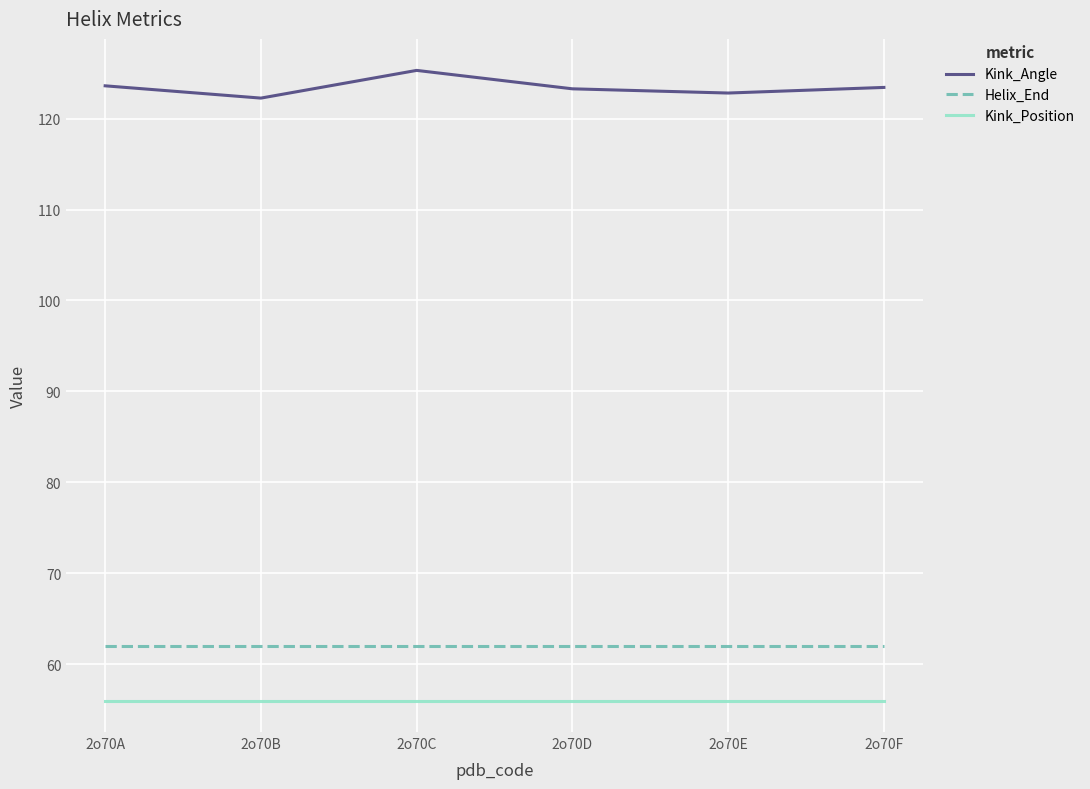

What is the greatest value displayed?

125.3